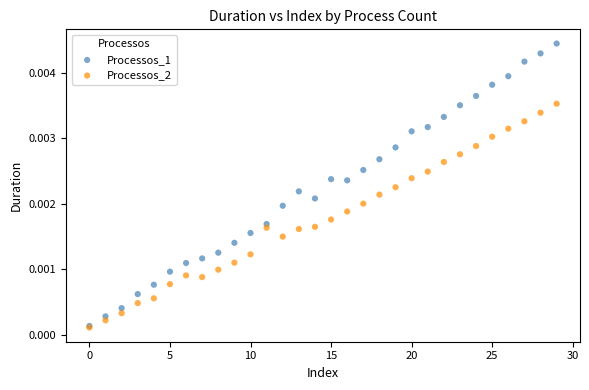

Which series has the largest Y range (max minus min)?

Processos_1